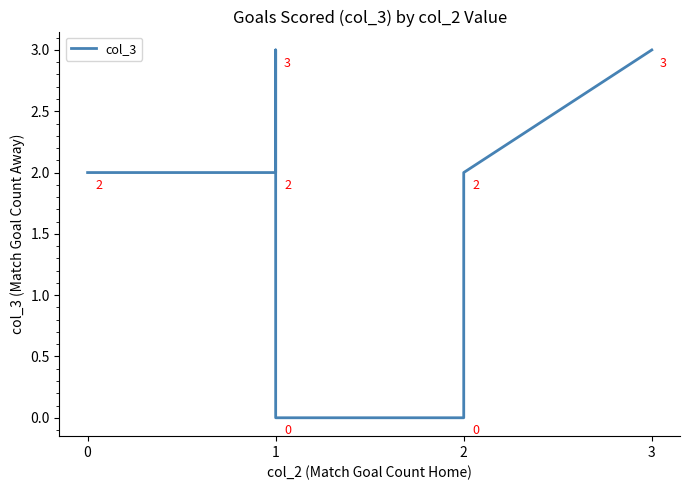

What is the value of the 2nd point from the left?

2